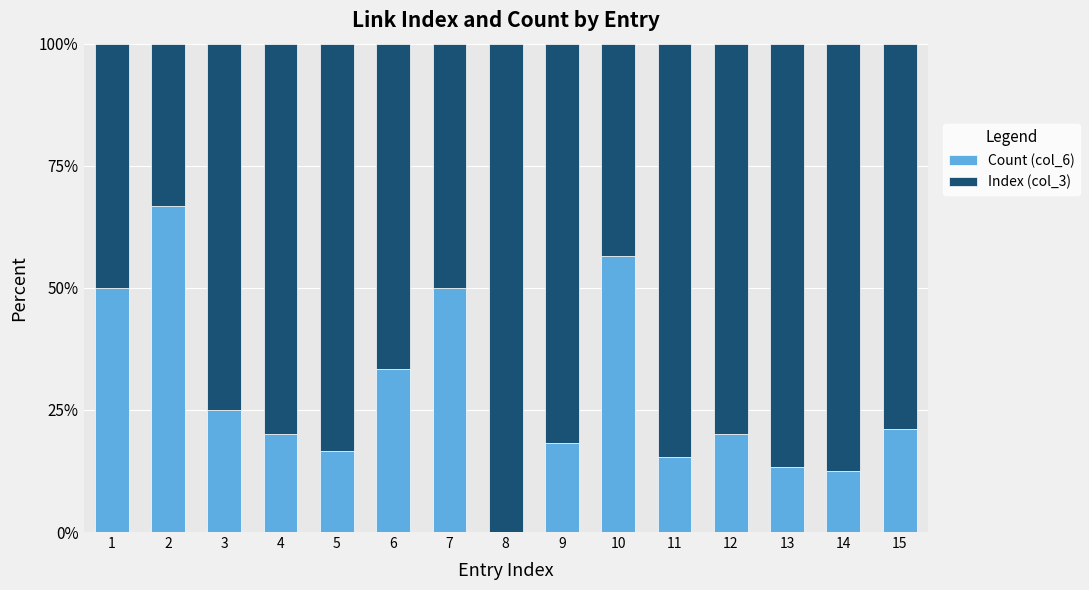

What is the sum of the Count (col_6) values at 10 and 6?

89.9